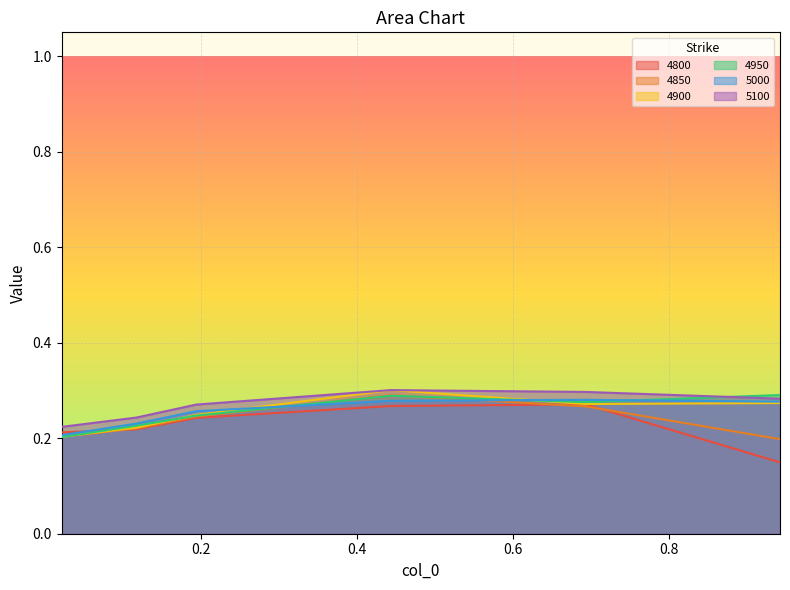

What is the label of the 5th point from the left?

0.6931506849315069